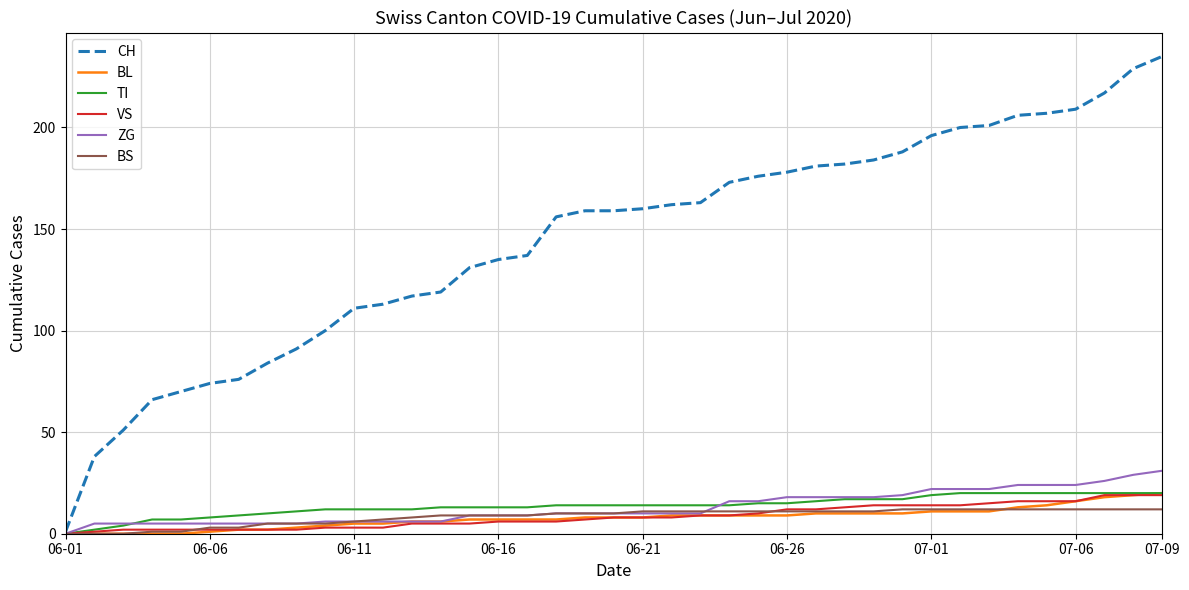

Which series has the largest total across all categories?

CH